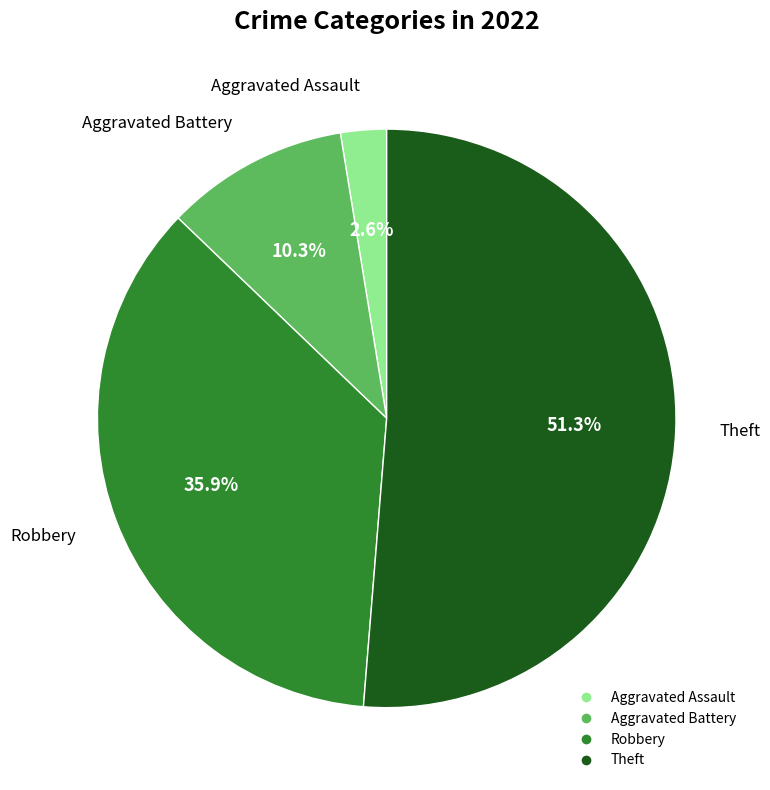

How much of the chart is everything except Robbery?

64.1%